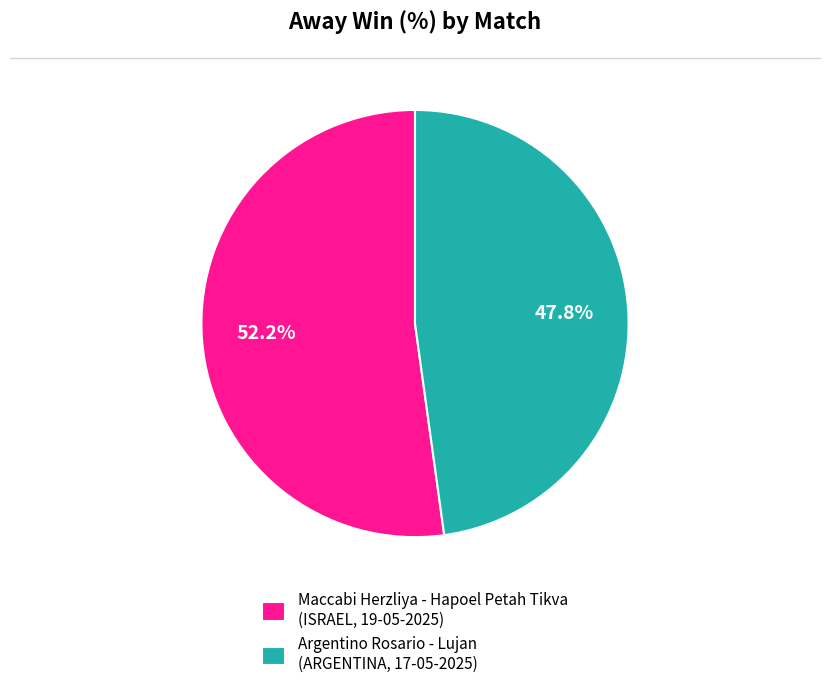

Does Argentino Rosario - Lujan (ARGENTINA, 17-05-2025) account for over 50% of the chart?

No